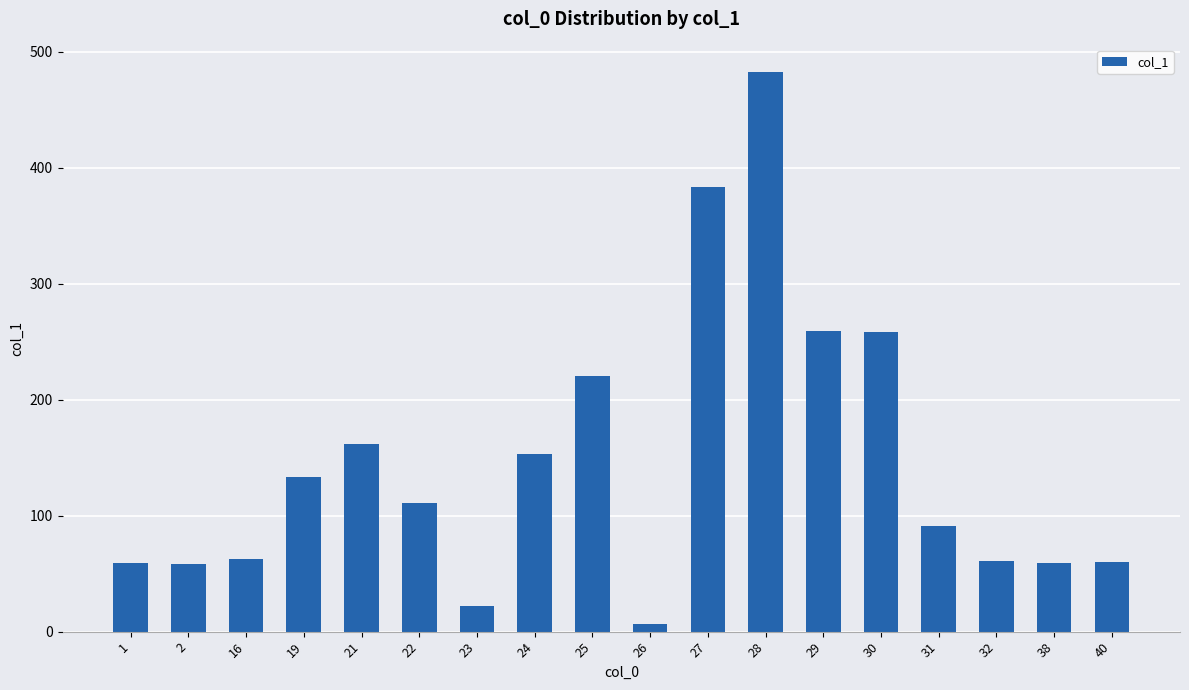

Approximately how many times larger is the value at 29 compared to 16?

4.1